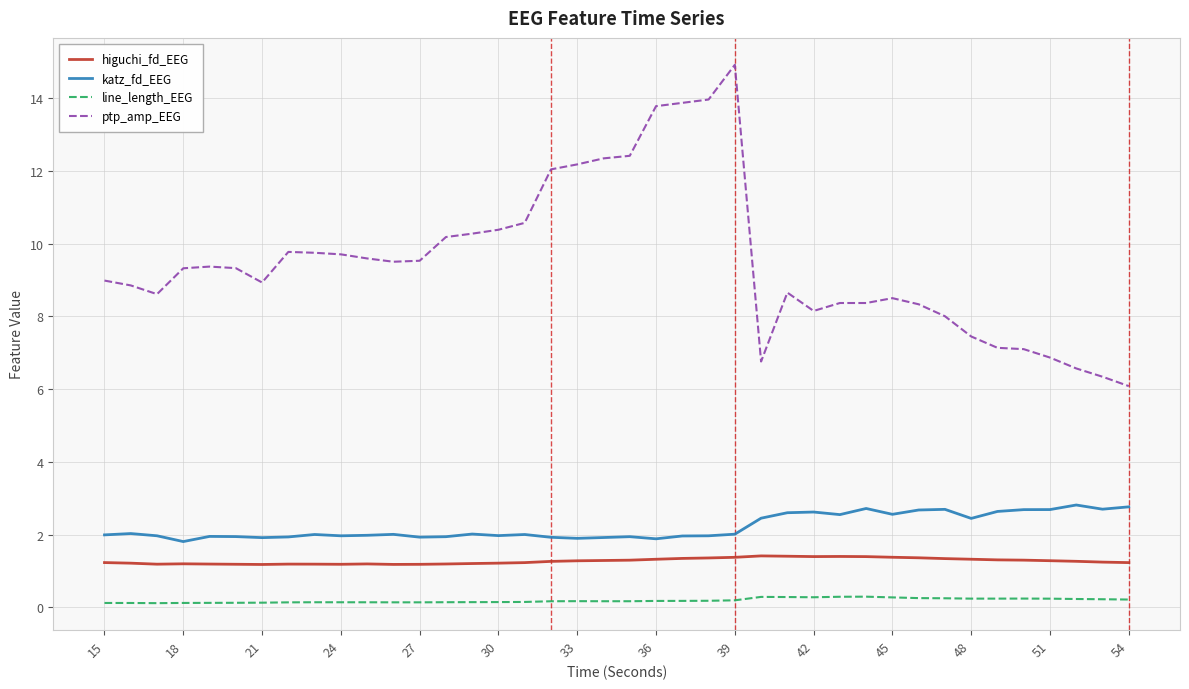

Which series has the largest range (max minus min)?

ptp_amp_EEG